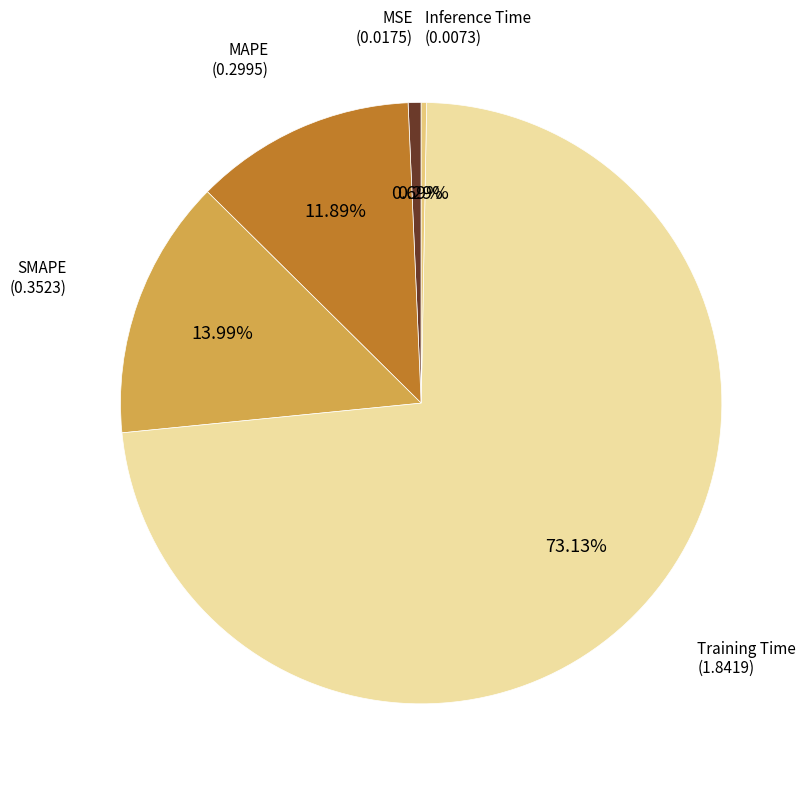

Is there any slice that represents more than half of the pie?

Yes